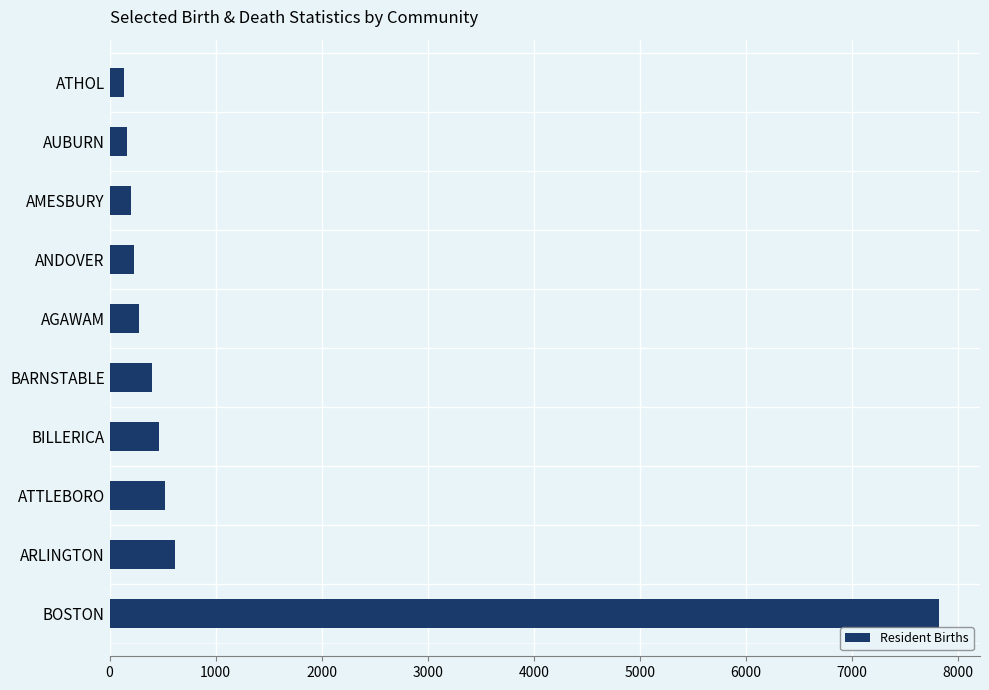

The value at BOSTON is 13325. True or false?

False